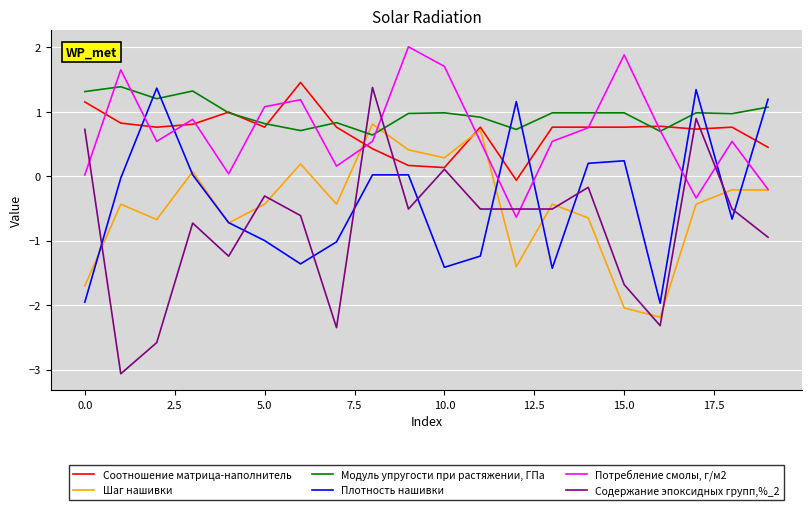

Which series has the largest total across all categories?

Модуль упругости при растяжении, ГПа